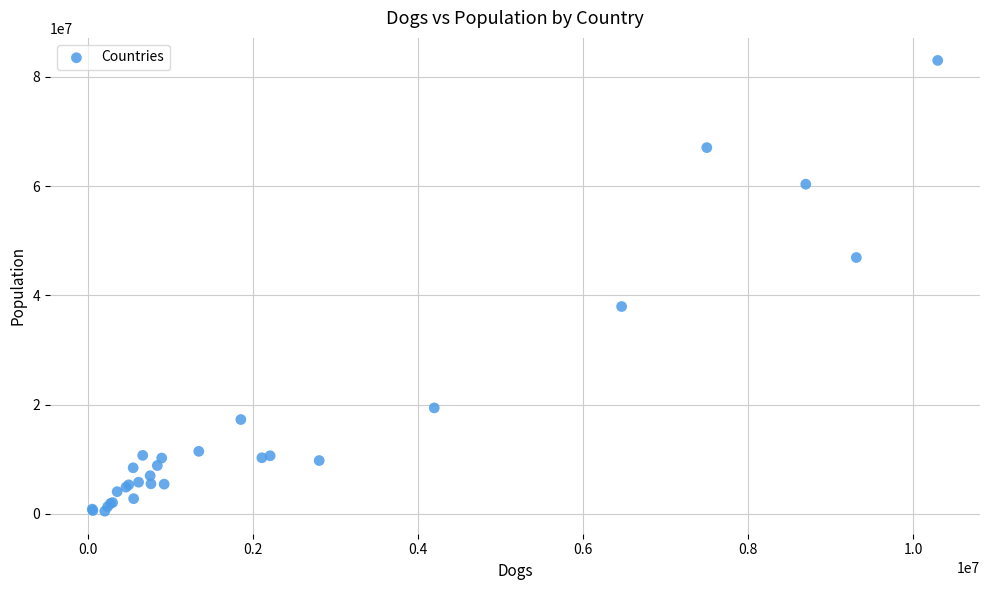

What Y value in the scatter plot is closest to 41761326?

37970000